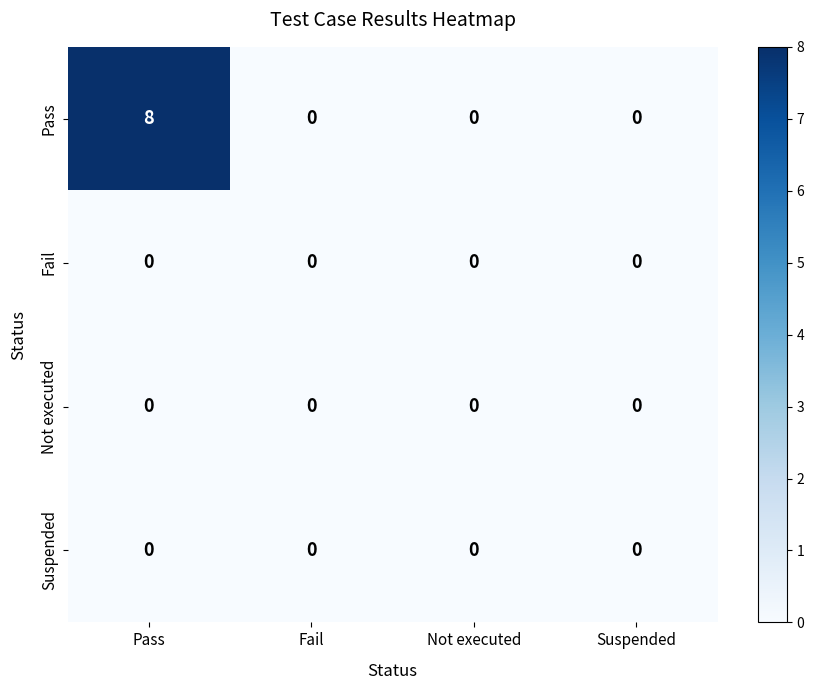

The value of Pass at Fail is -5. True or false?

False